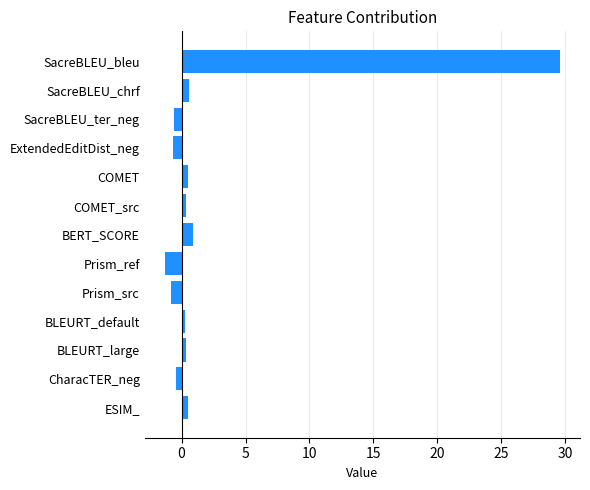

What is the label of the 6th bar from the bottom?

Prism_ref